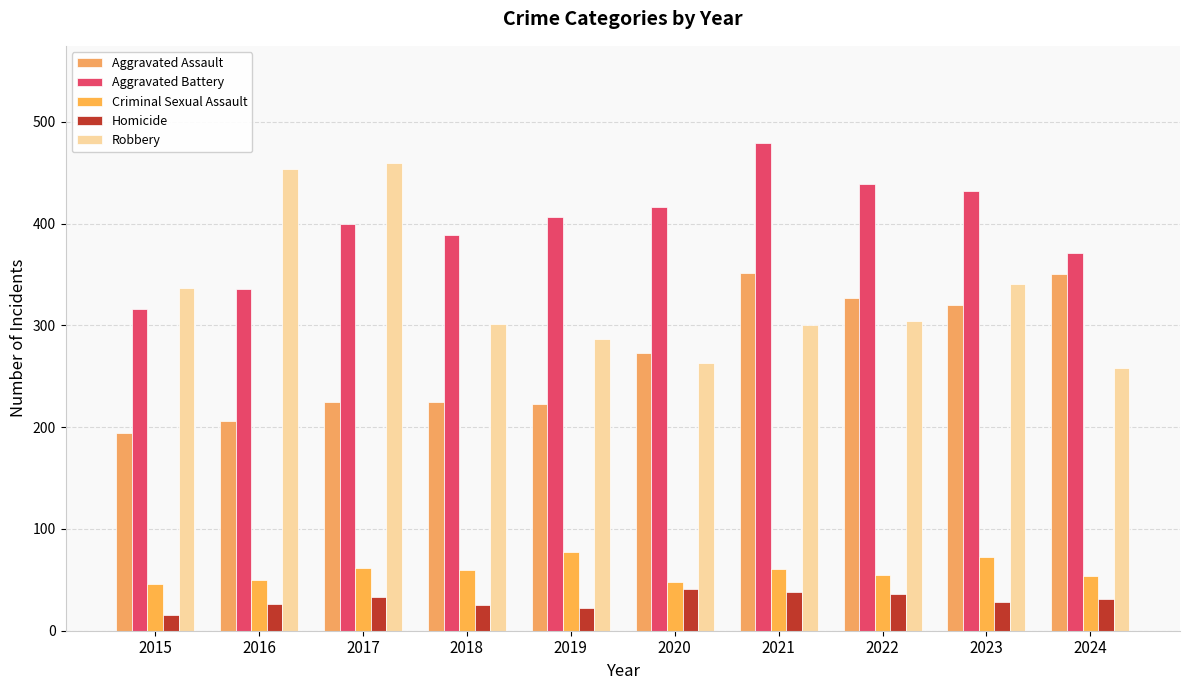

What is the total value across all series at 2023?

1193